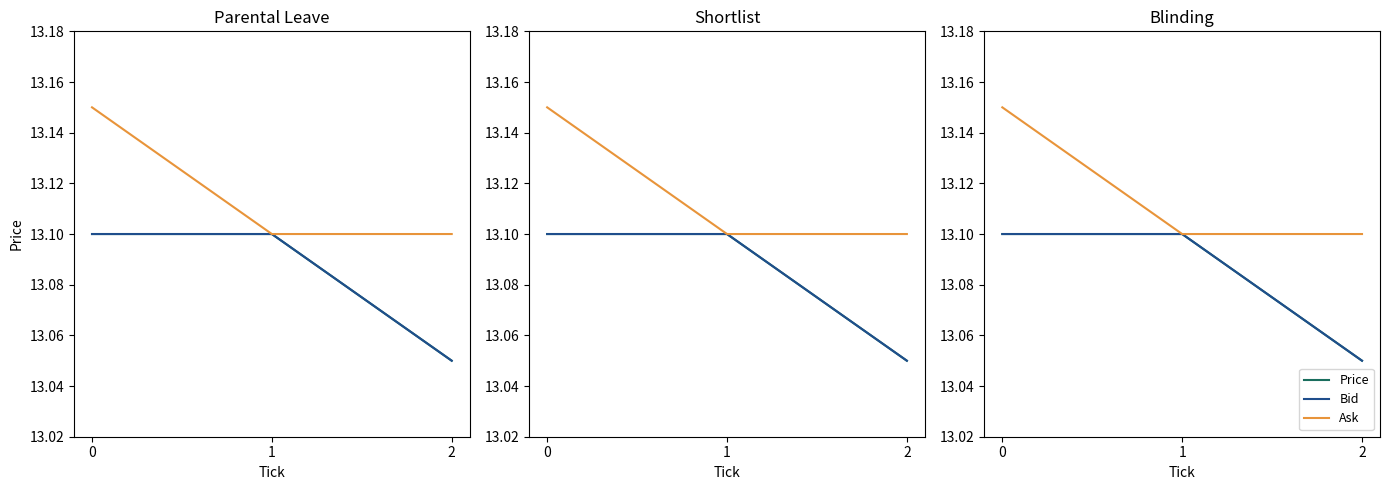

List the series in order of their peak value, highest first.

Ask, Price, Bid